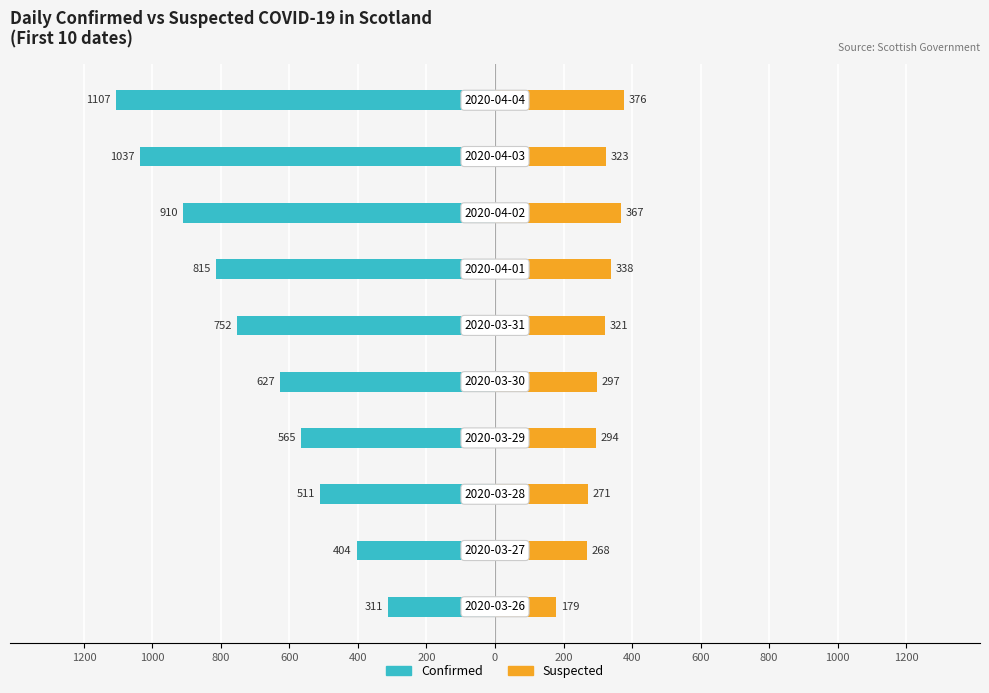

Are the bars grouped side by side (vs. stacked)?

Yes